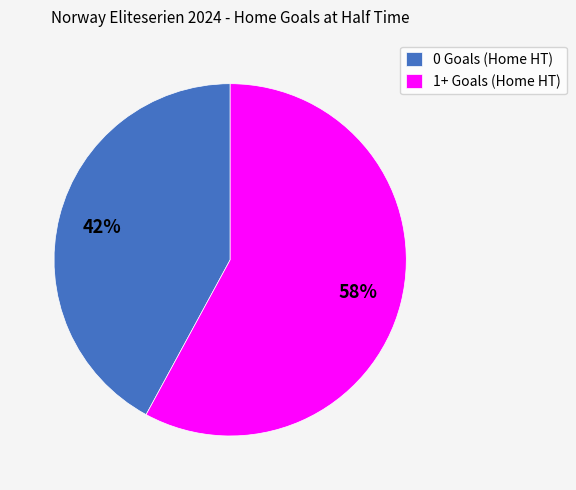

Is it true that 1+ Goals (Home HT) is 58% of the pie?

True